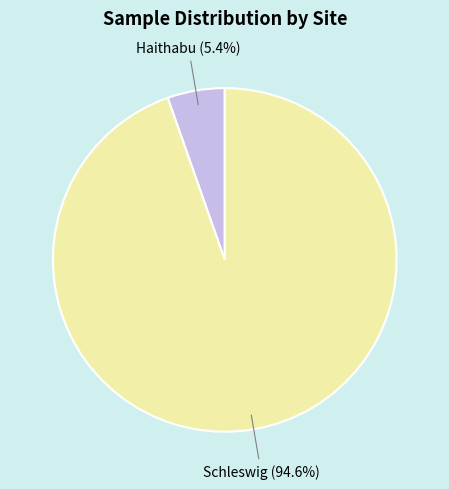

Is there any slice that represents more than half of the pie?

Yes